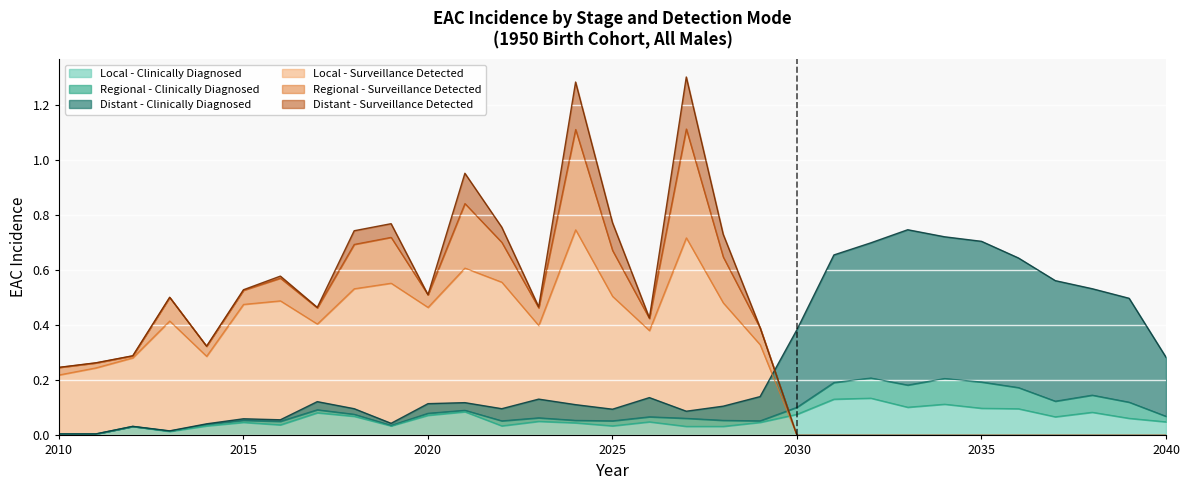

Is the value of EAC Incidence Distant (Clin) at 2034 greater than the value of EAC Incidence Local (Clin) at 2037?

Yes